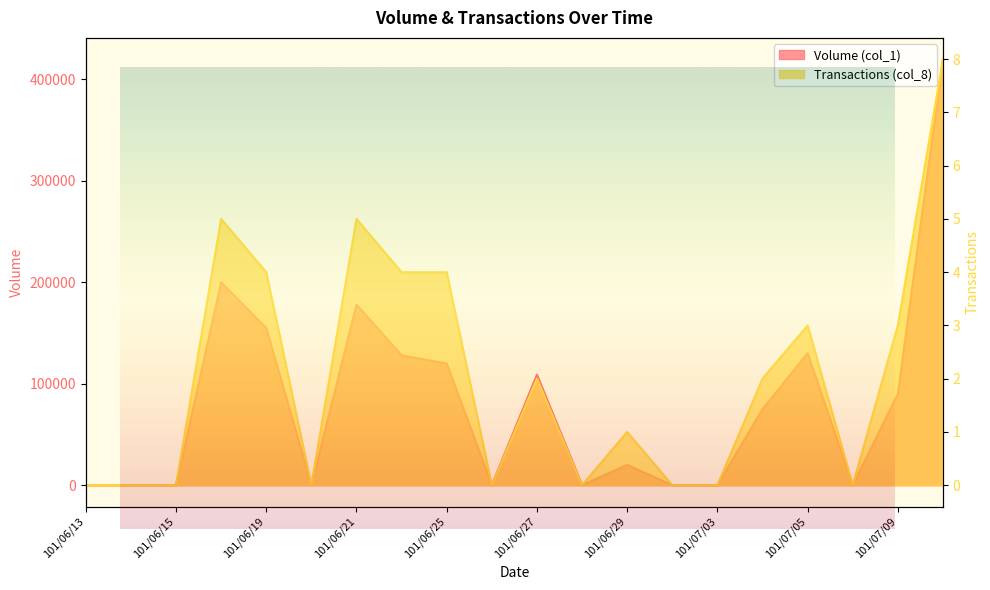

How many lines are shown in the chart?

2